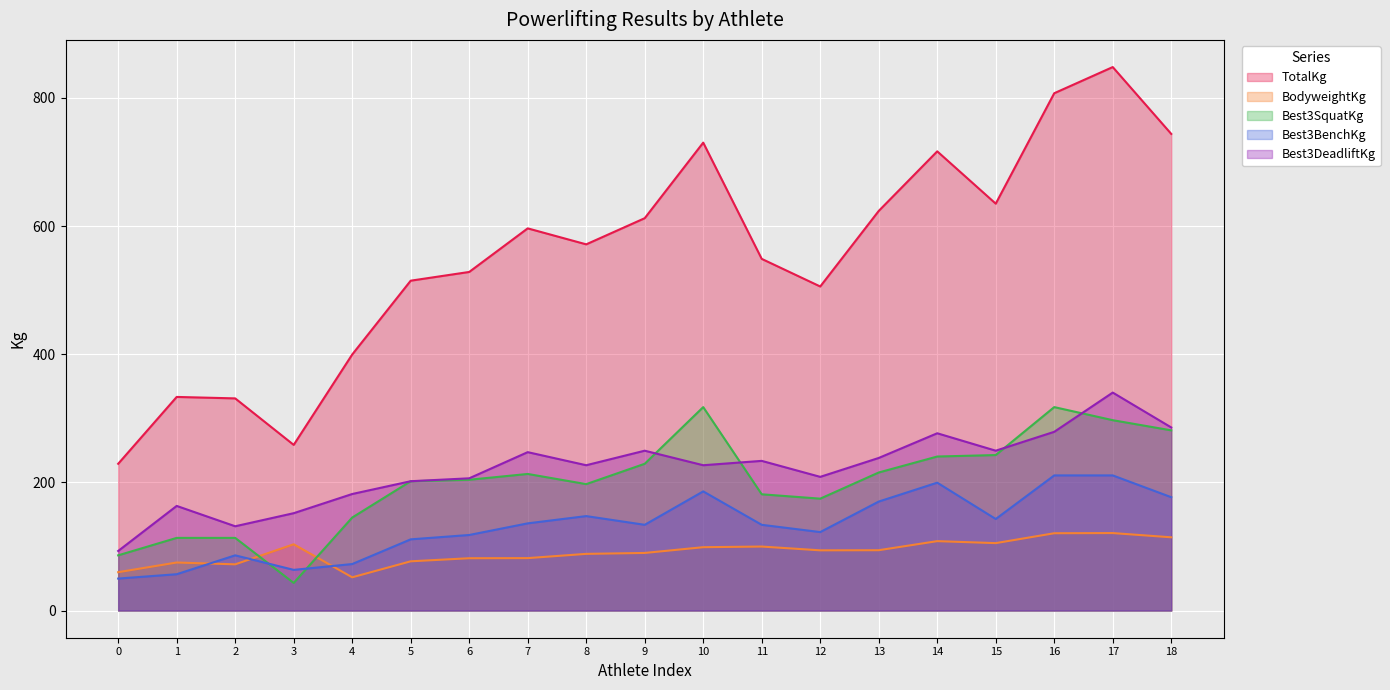

What is the difference between the highest and lowest values at 3?

215.5